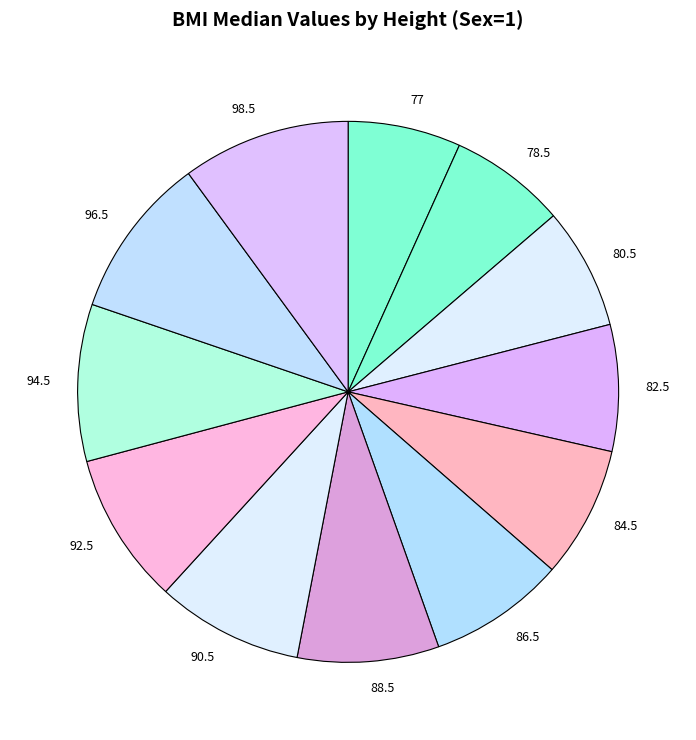

What is the ratio of the value at 90.5 to the value at 86.5?

1.1